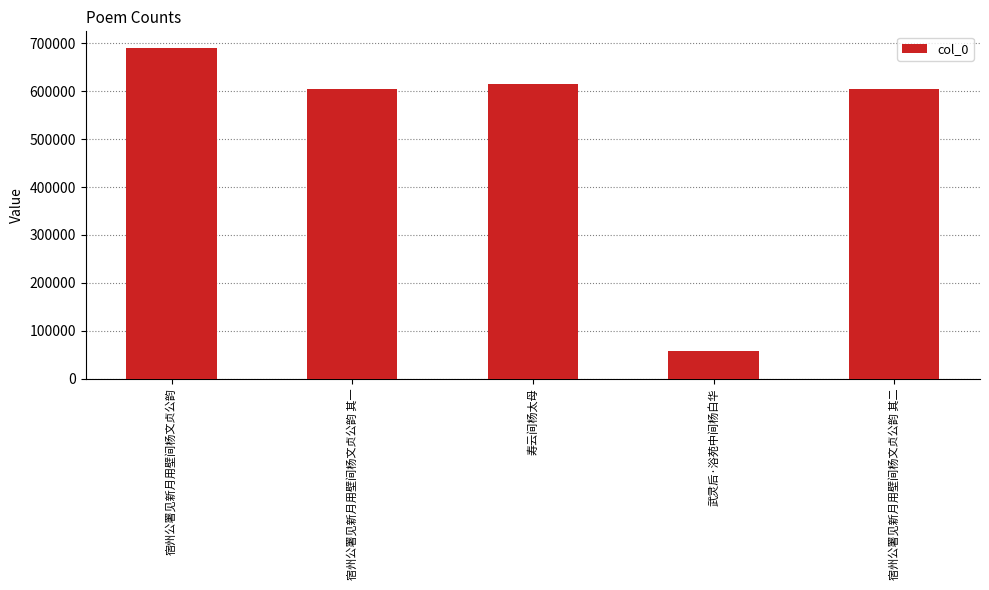

True or false: the data shows 17576 at 武灵后·浴苑中间杨白华.

False